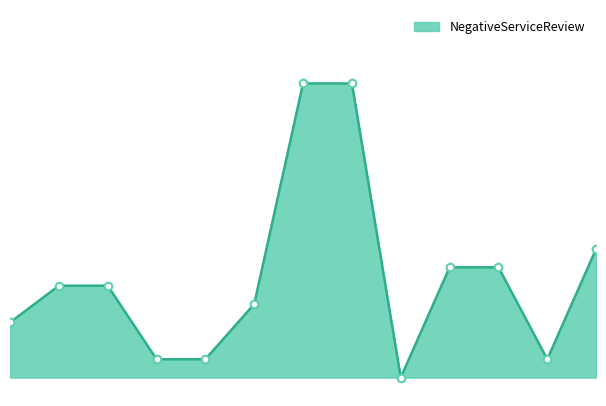

Does the chart have visible grid lines?

No